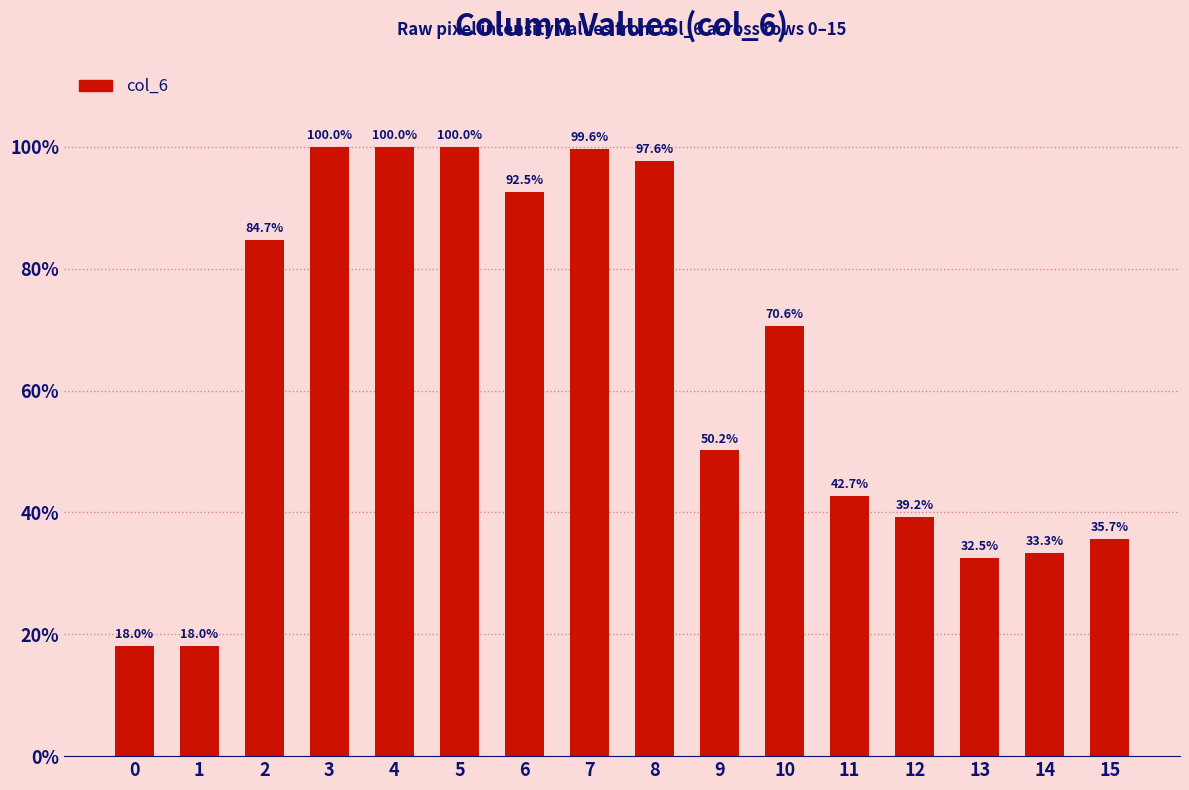

Does the chart contain any negative values?

No